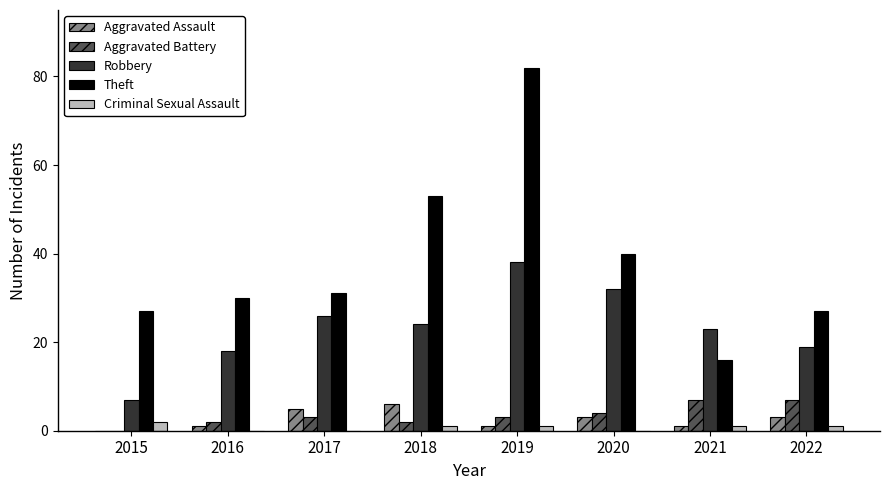

How many data points does each series have?

8